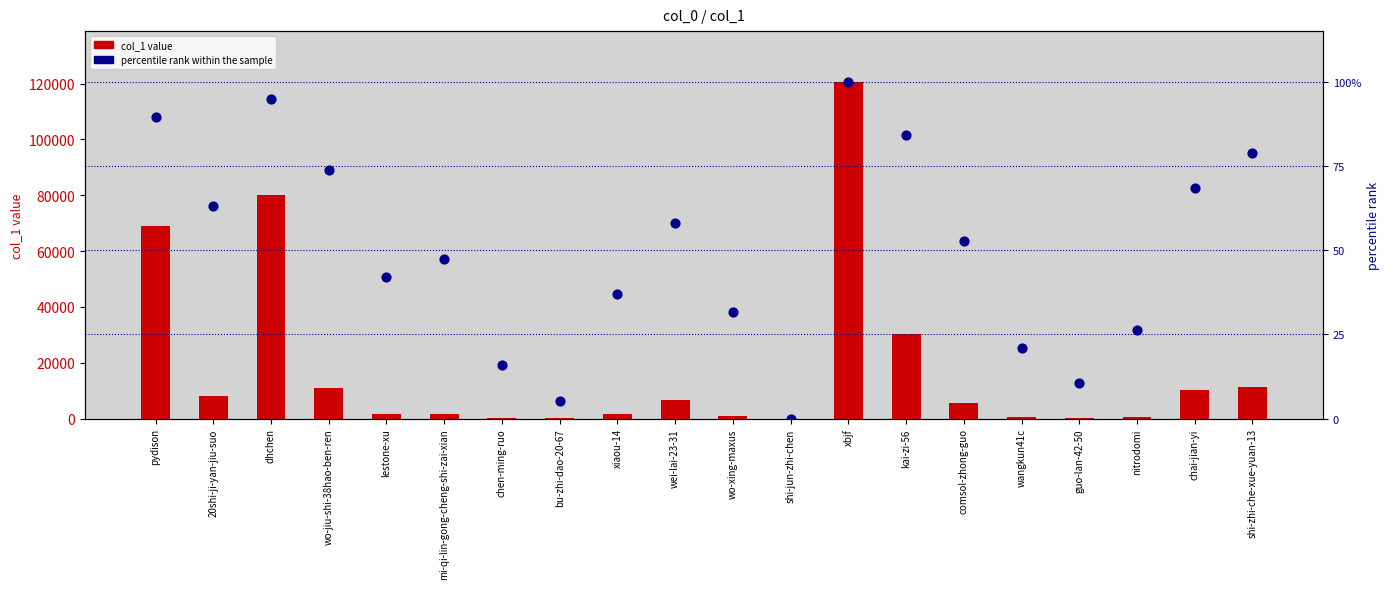

At how many categories does at least one series exceed 89135?

1